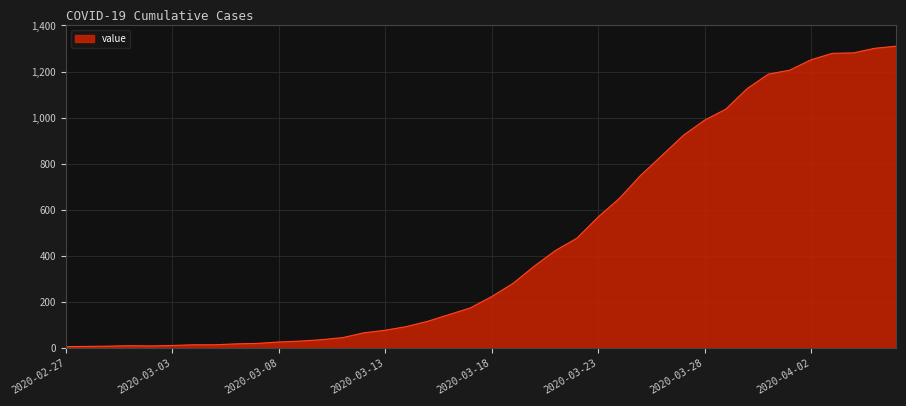

What is the greatest value displayed?

1310